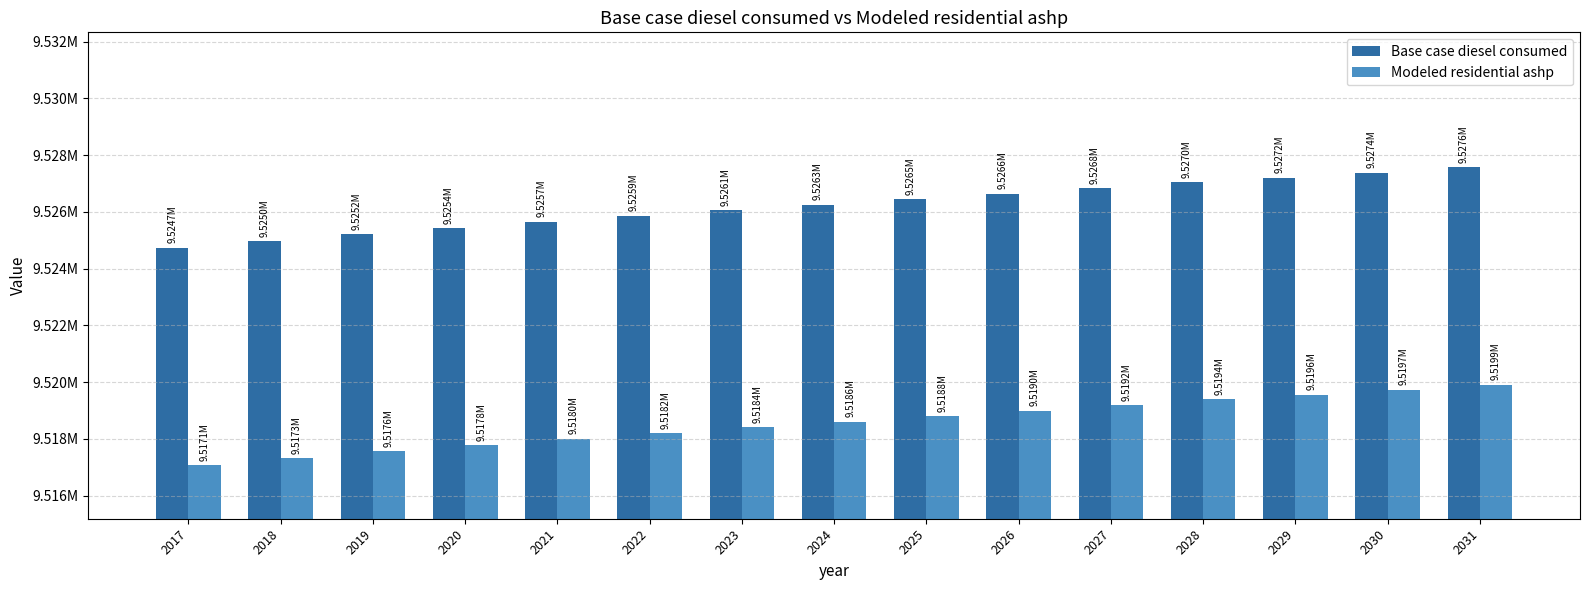

At how many categories does at least one series exceed 9526596?

6